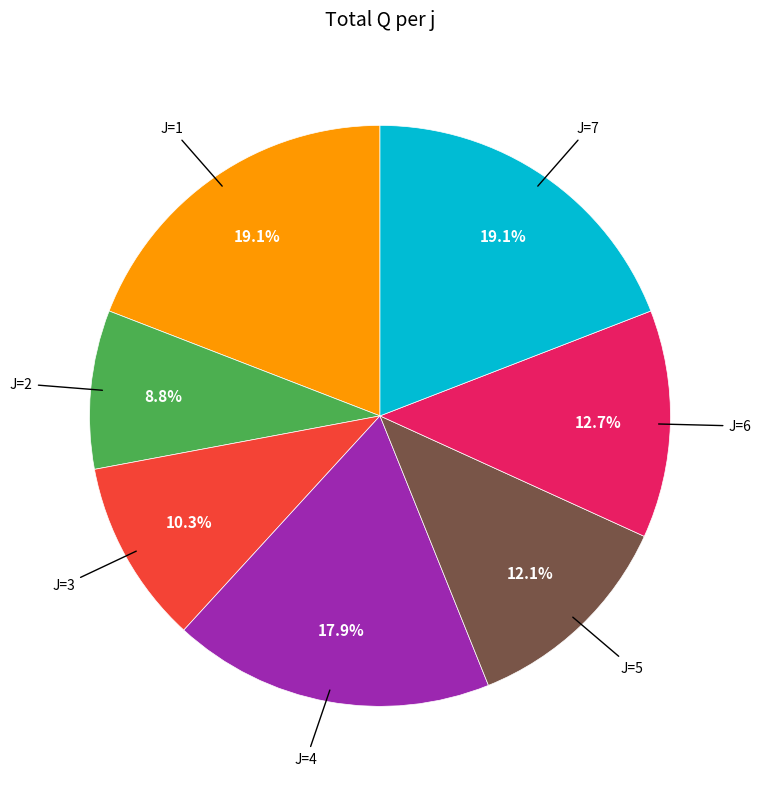

Does any single category account for the majority?

No